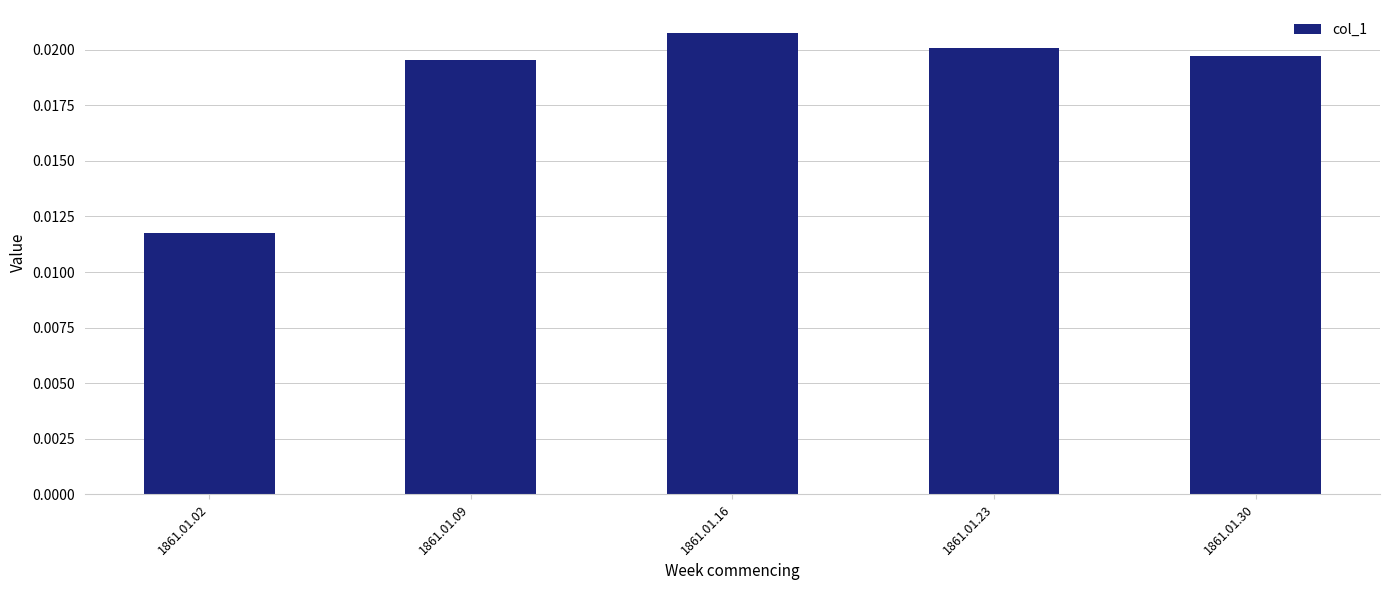

Which category has the highest value across all series?

1861.01.16